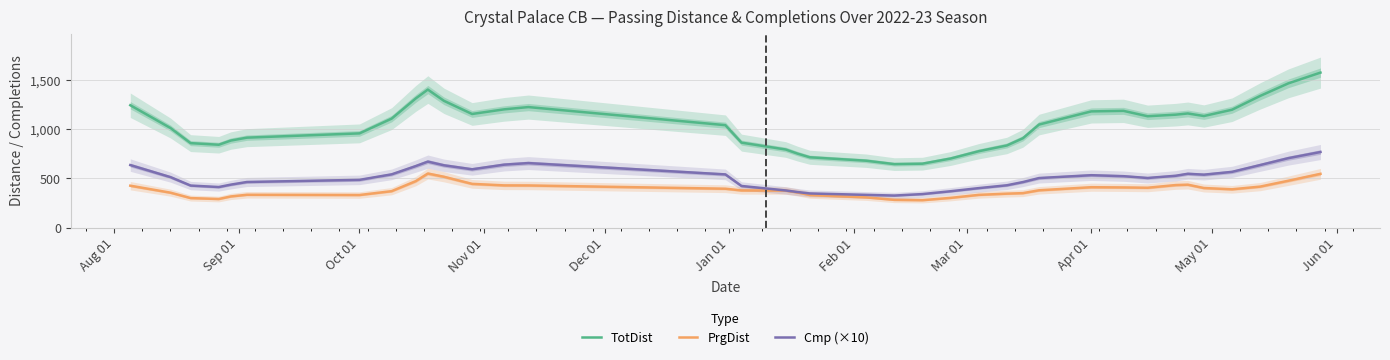

What is the value of the Cmp (×10) point at the 3rd from the left?

428.1